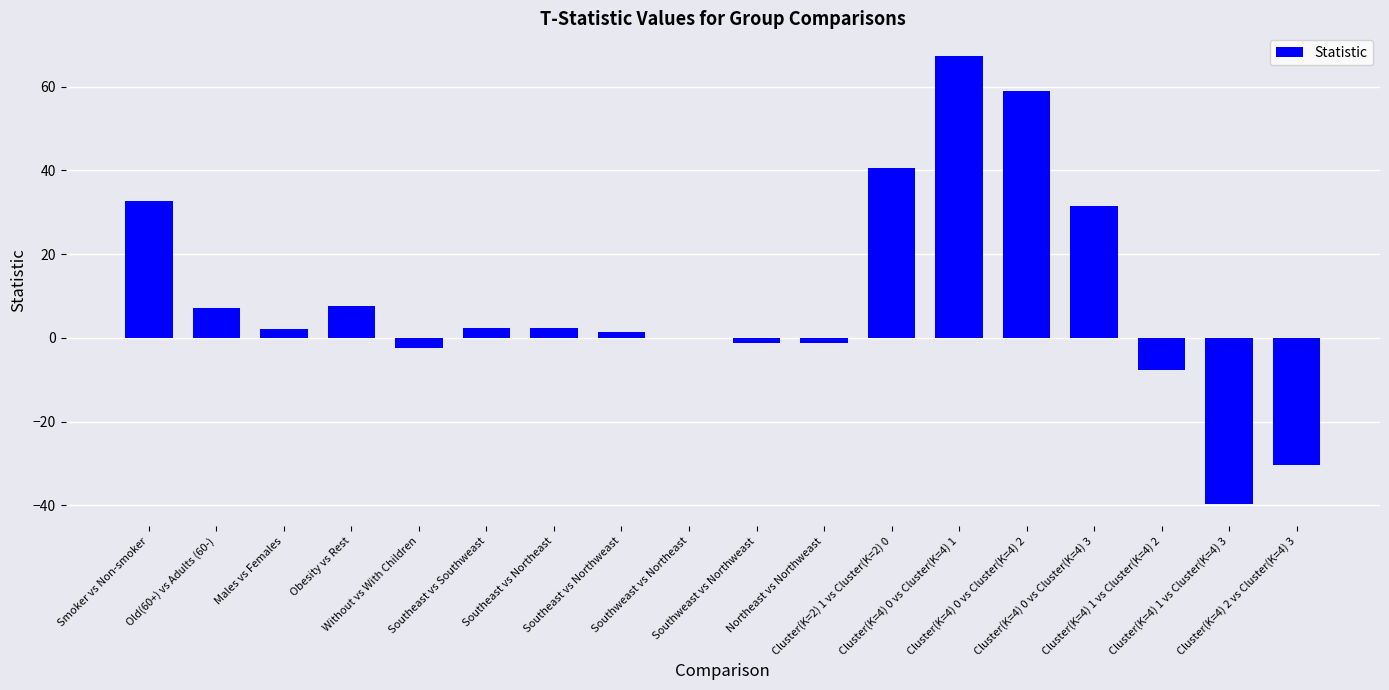

What is the maximum value shown in the chart?

67.4